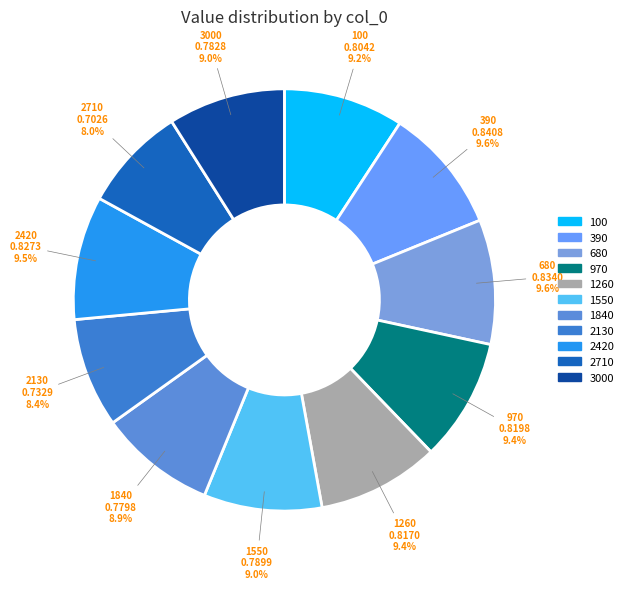

Do 3000 and 2130 together represent more than half of the pie?

No